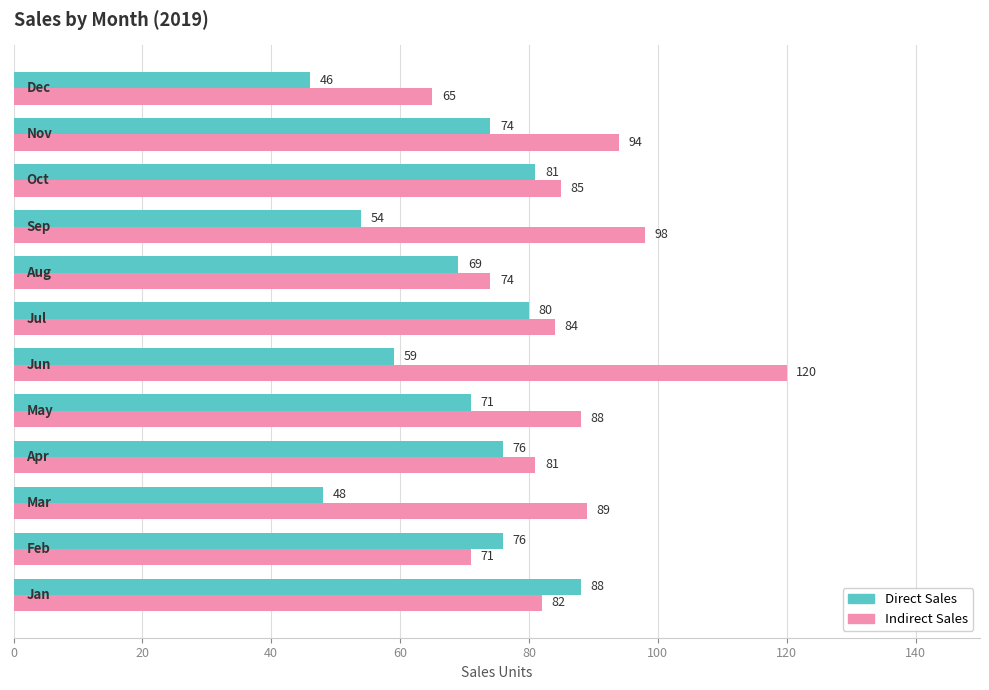

What is the maximum value for Direct Sales?

88